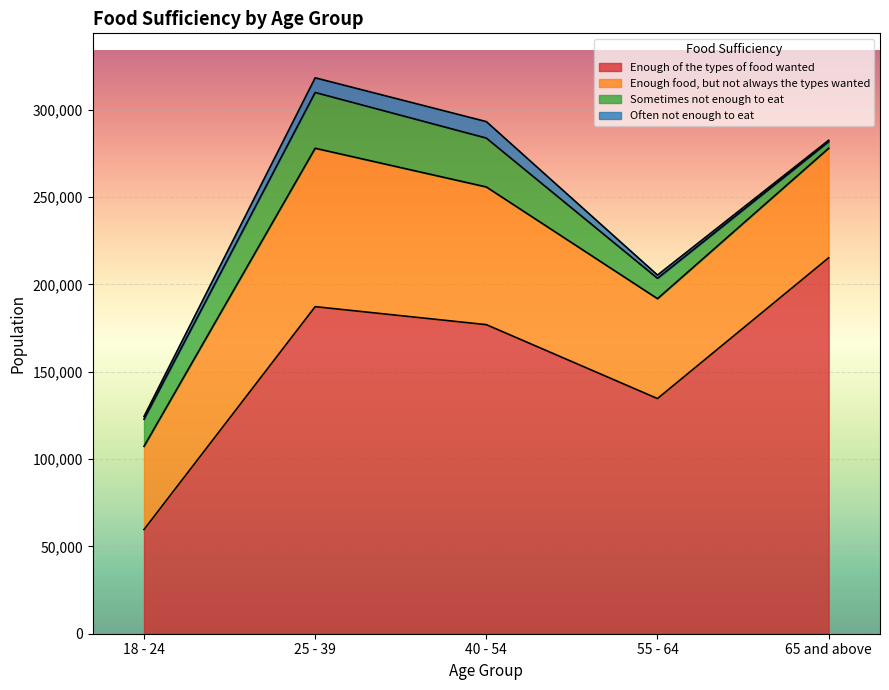

Where does the Often not enough to eat series first go above 1870?

25 - 39